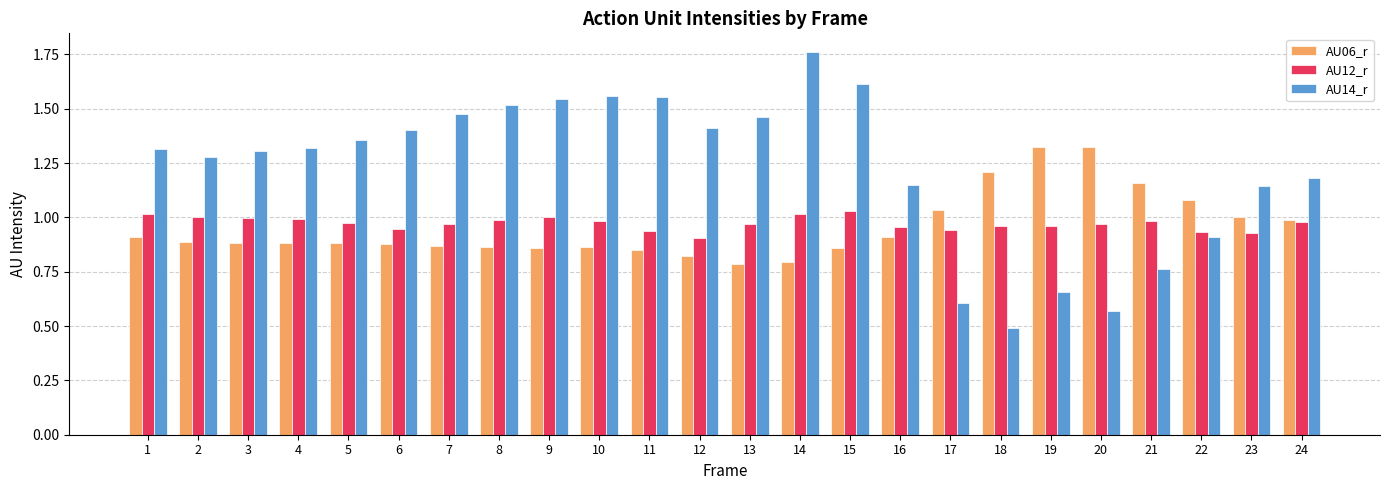

Between 5 and 15, which series saw the biggest shift?

AU14_r